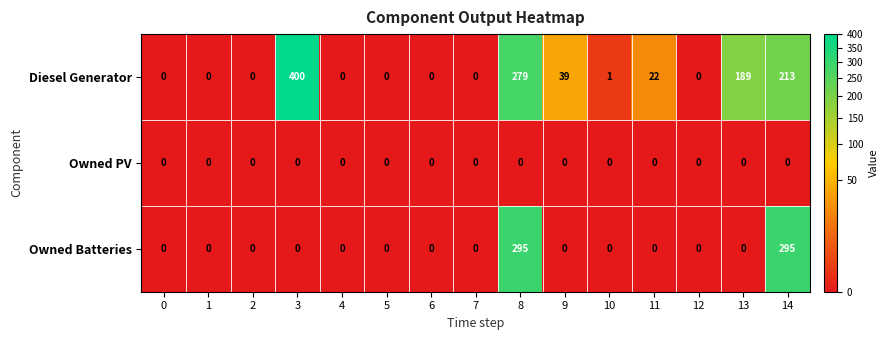

The value of Owned Batteries at 5 is -116. True or false?

False